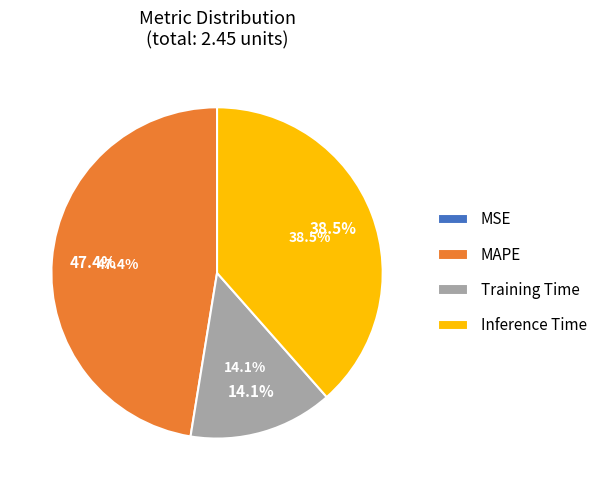

Is Training Time the majority of the pie?

No